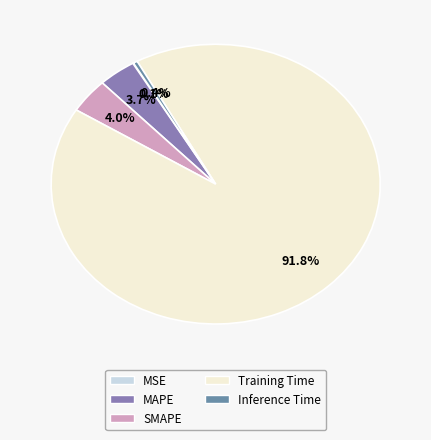

Combined, do Inference Time and SMAPE account for over 50%?

No